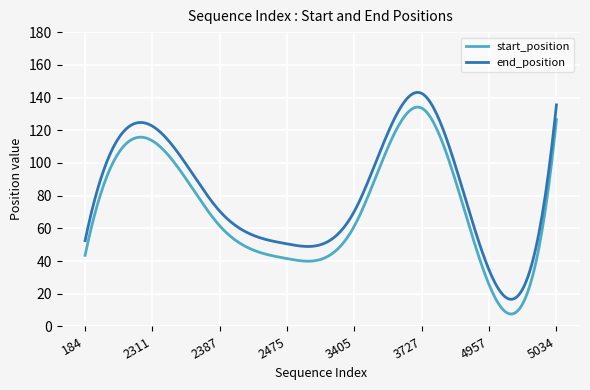

What is the difference between the maximum and minimum values in the start_position series?

126.5